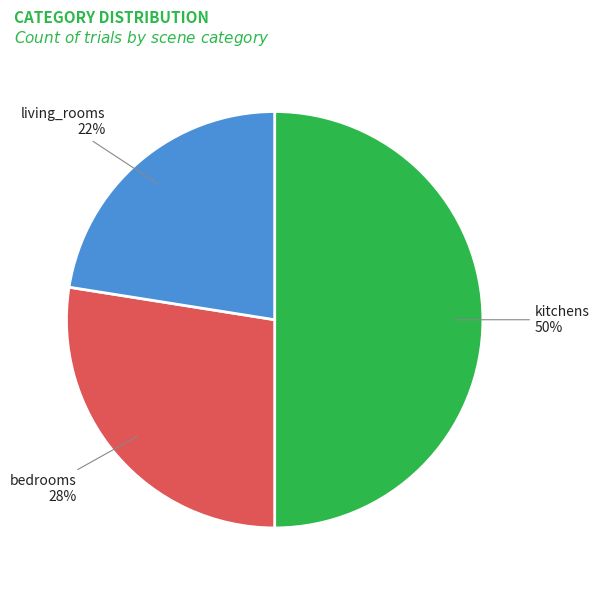

To the nearest percent, what is the combined percentage of kitchens and living_rooms?

72%